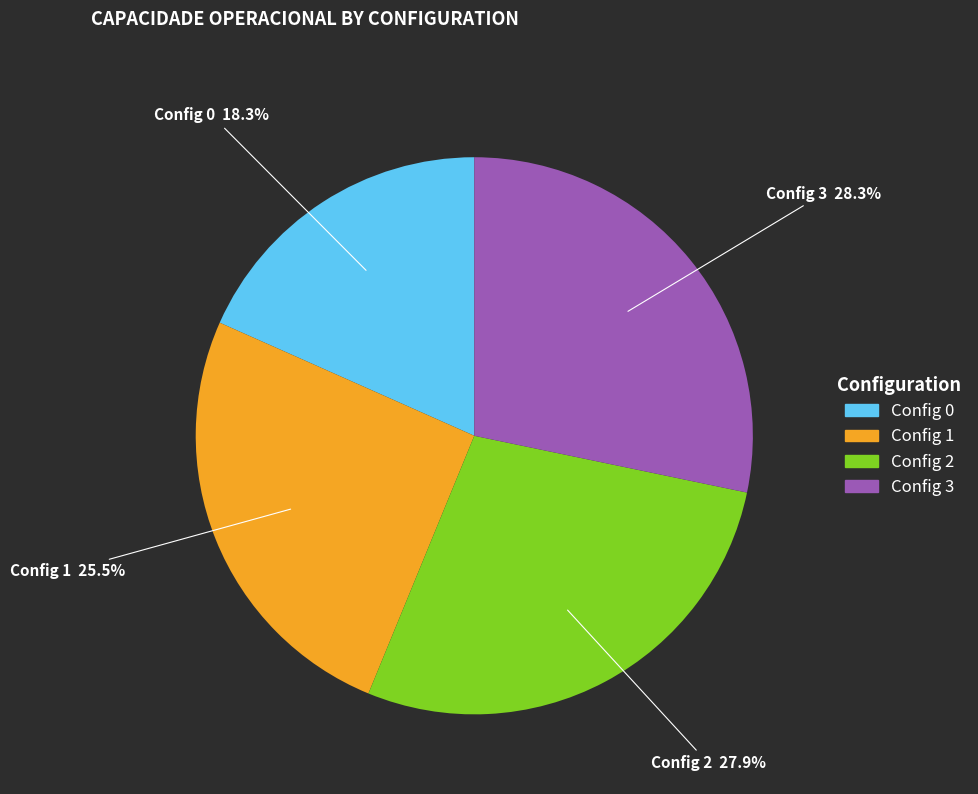

Does any single category account for the majority?

No